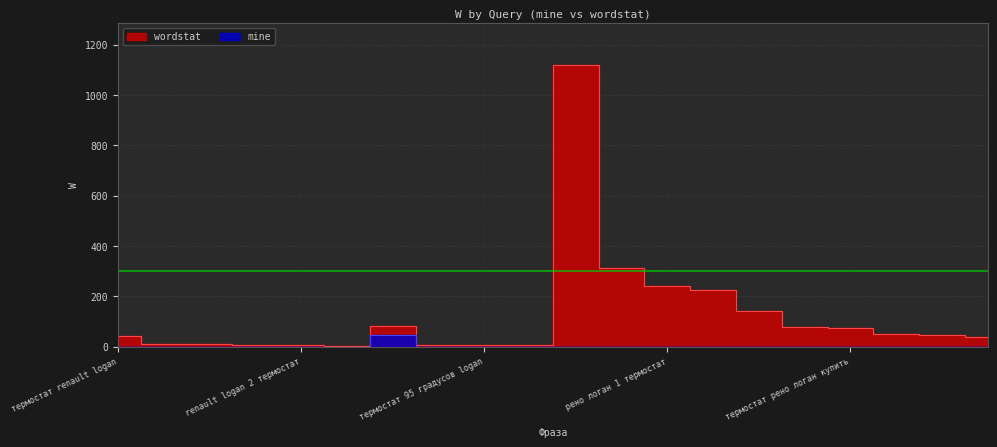

Which category has the highest value across all series?

термостат рено логан